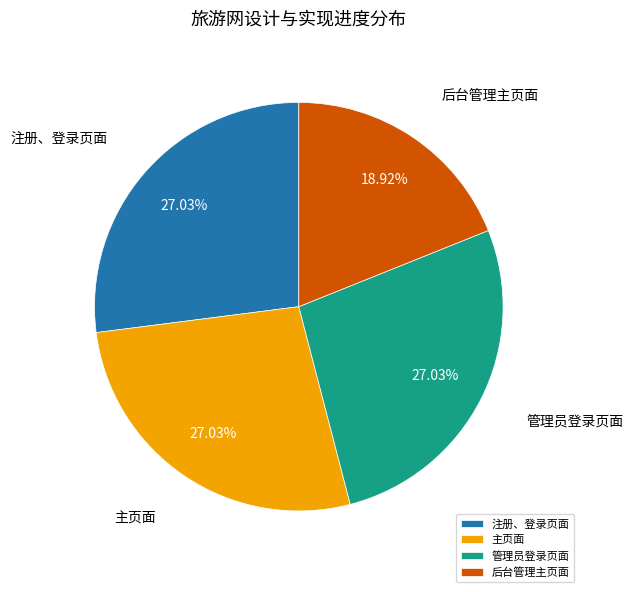

To the nearest percent, what is the difference between the largest and smallest slice percentages?

8%